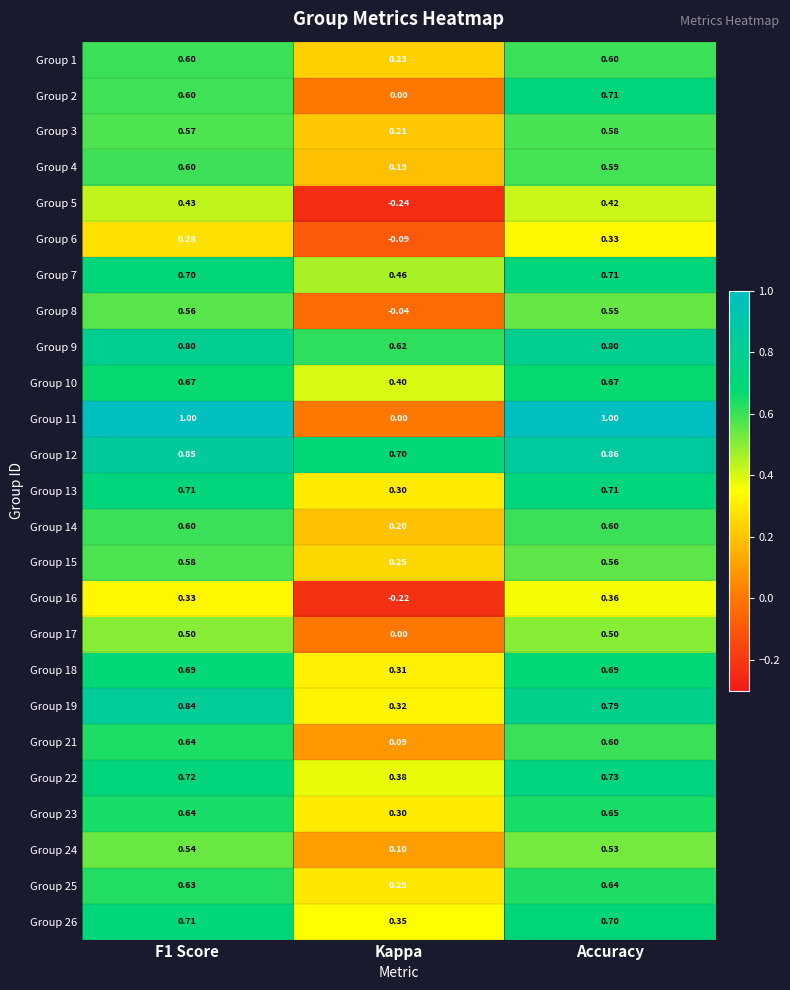

Is the value of Group 25 at F1 Score greater than the value of Group 3 at Accuracy?

Yes